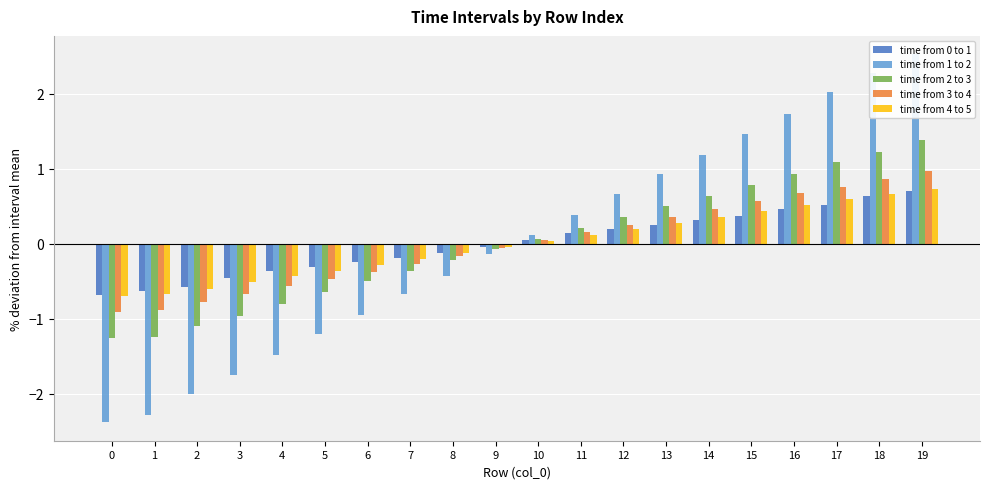

What is the difference between the highest and lowest values at 5?

0.9